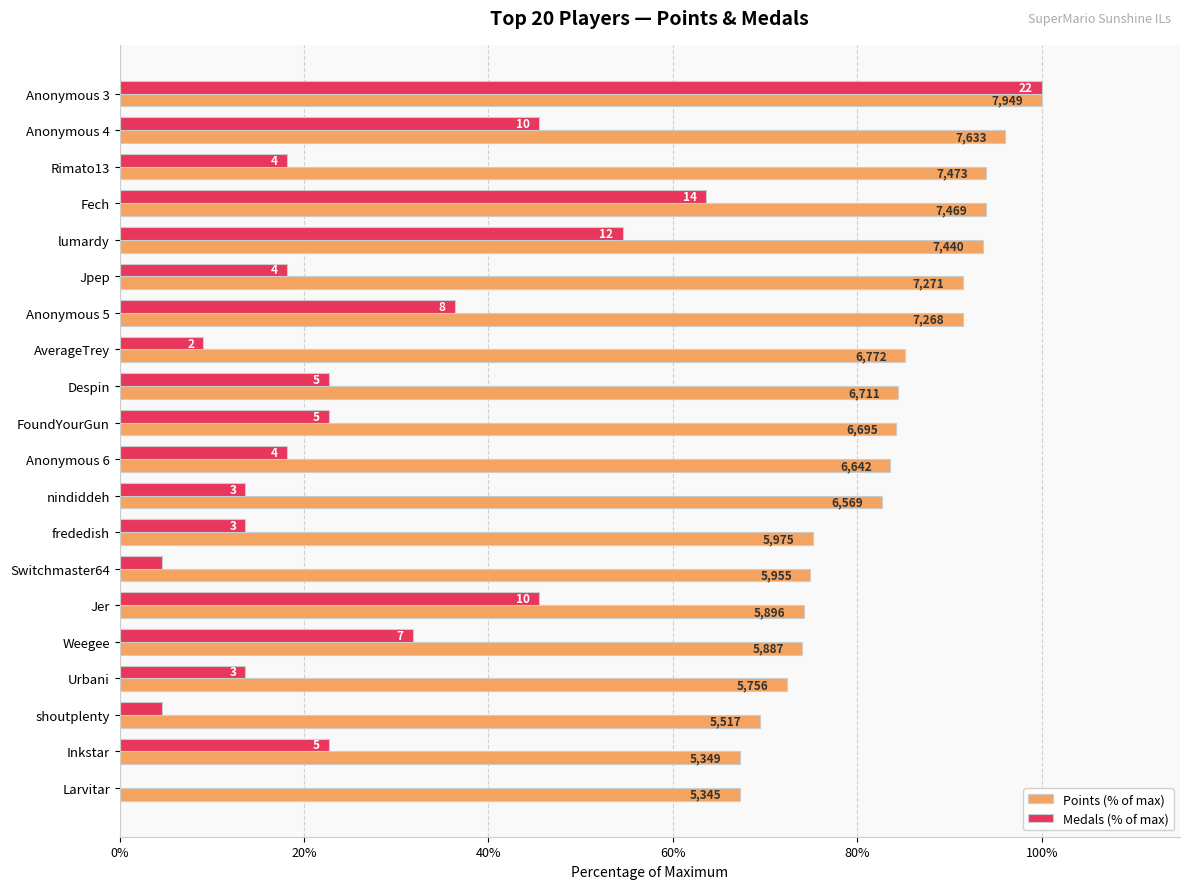

What are all the series names shown in the legend?

Points (% of max), Medals (% of max)